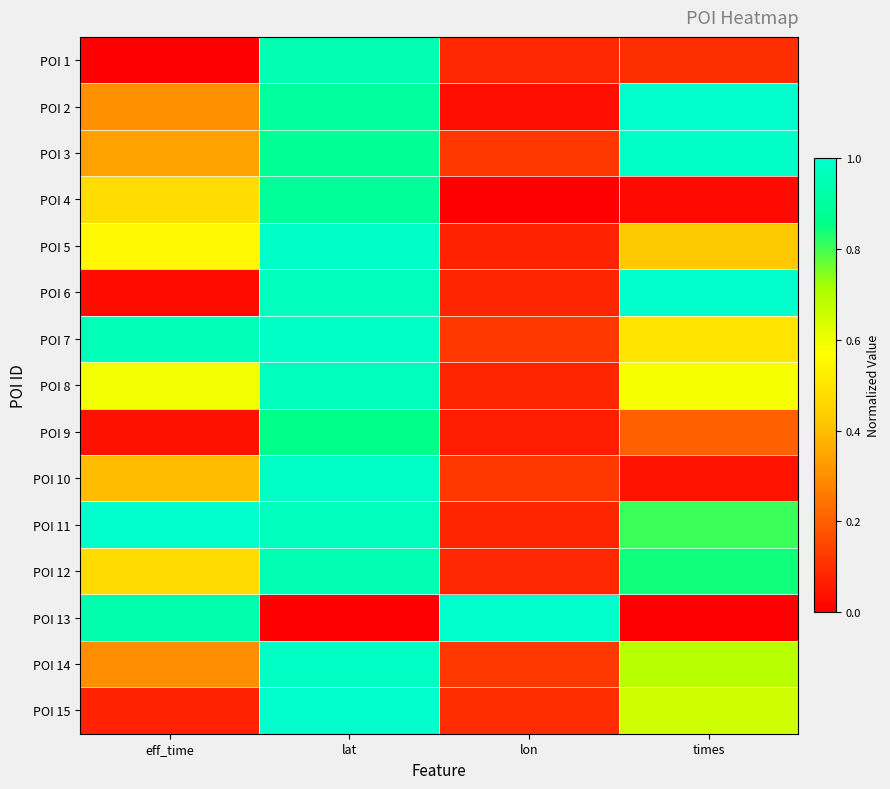

What is the total value across all series at lon?

2.2